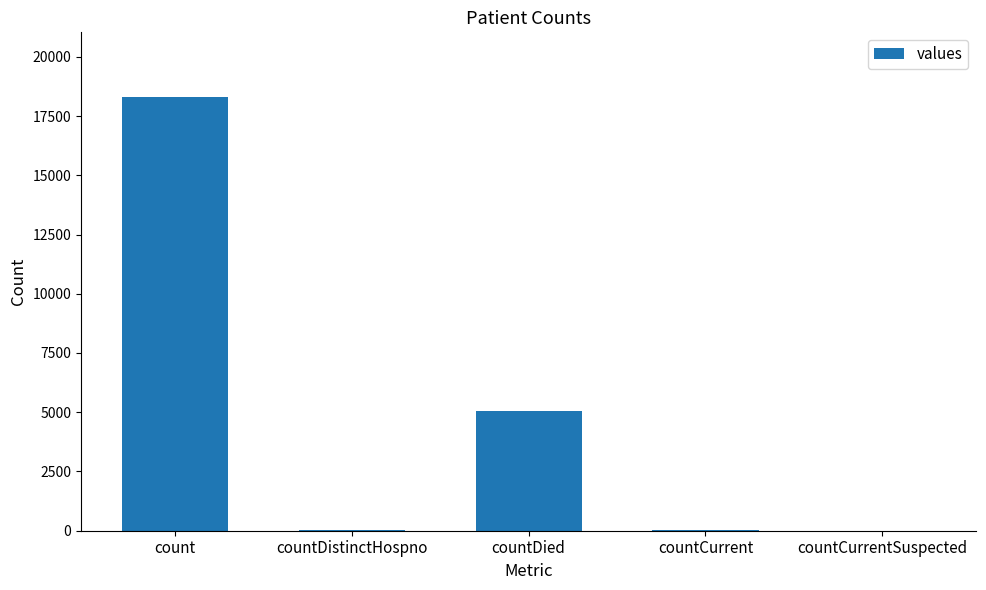

Are the bars horizontal?

No